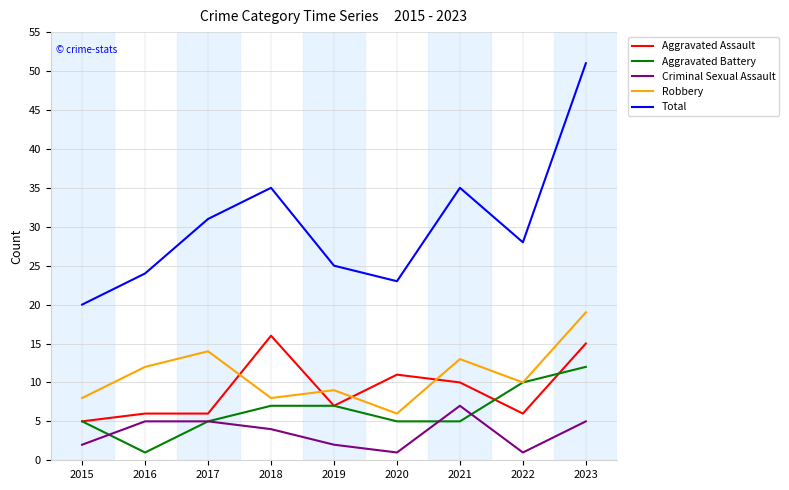

Reading left to right, transcribe all the data shown in this chart.

Aggravated Assault: 2015=5	2016=6	2017=6	2018=16	2019=7	2020=11	2021=10	2022=6	2023=15
Aggravated Battery: 2015=5	2016=1	2017=5	2018=7	2019=7	2020=5	2021=5	2022=10	2023=12
Criminal Sexual Assault: 2015=2	2016=5	2017=5	2018=4	2019=2	2020=1	2021=7	2022=1	2023=5
Robbery: 2015=8	2016=12	2017=14	2018=8	2019=9	2020=6	2021=13	2022=10	2023=19
Total: 2015=20	2016=24	2017=31	2018=35	2019=25	2020=23	2021=35	2022=28	2023=51